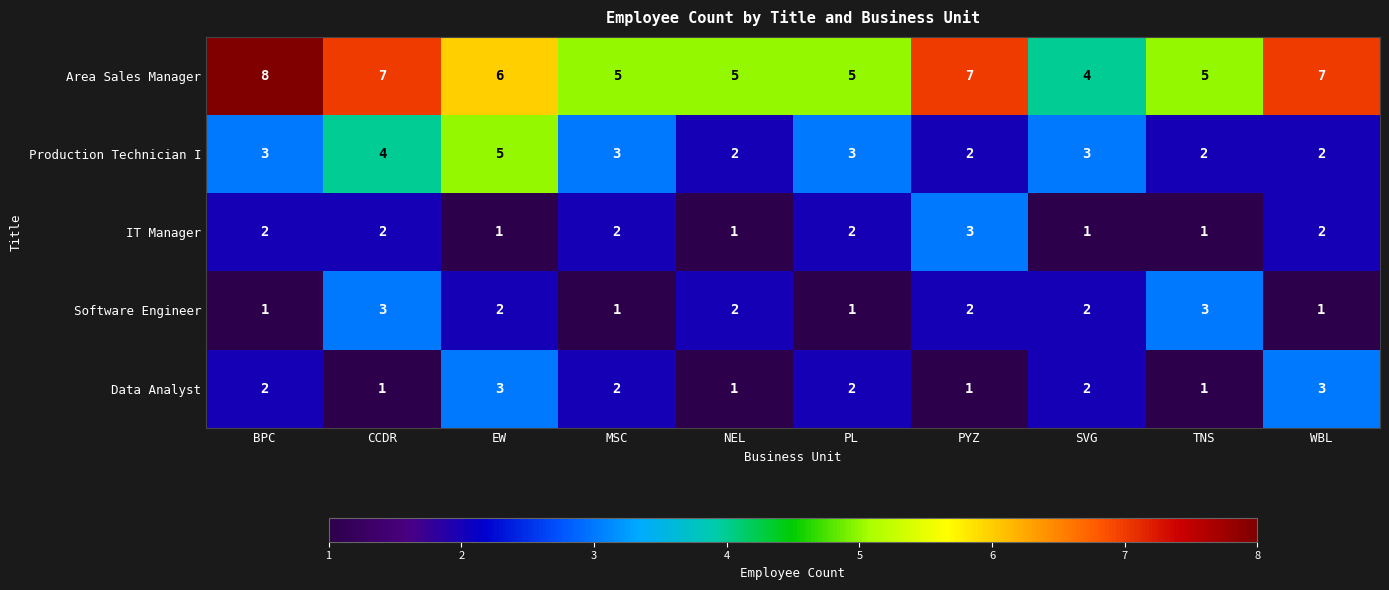

What is the maximum value shown in the chart?

8